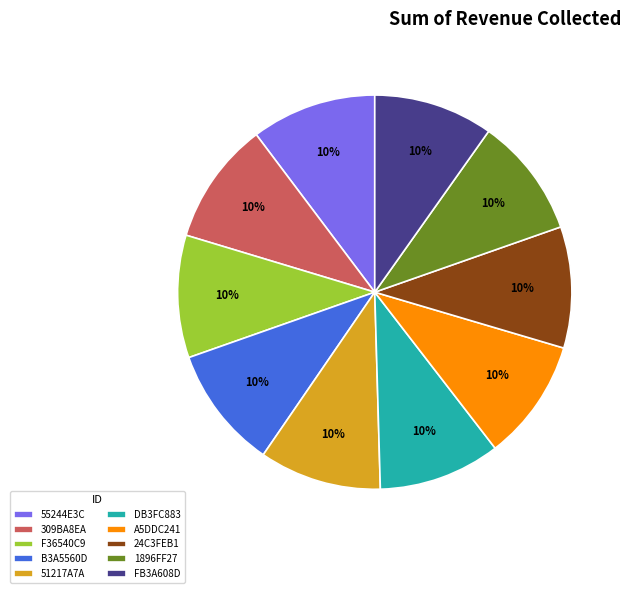

Does any single category account for the majority?

No